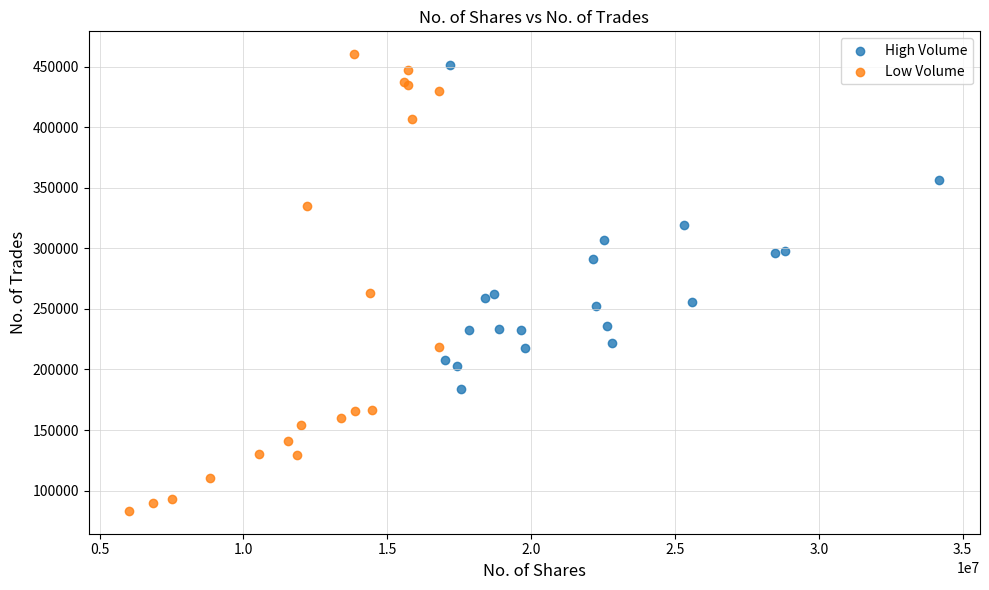

Which series reaches the minimum Y coordinate?

Low Volume